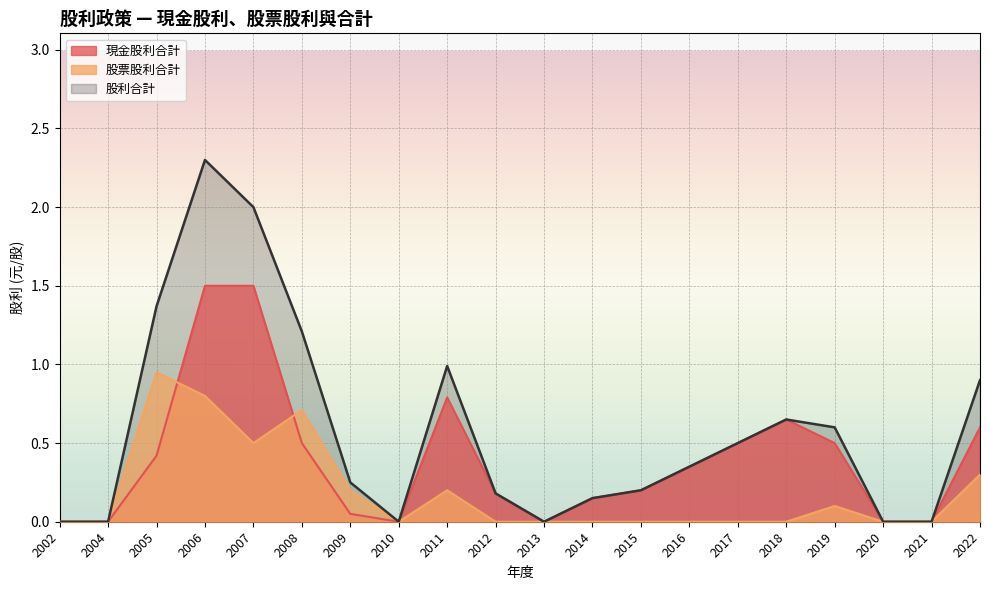

Where is 股利合計 nearest to the value 1?

2011